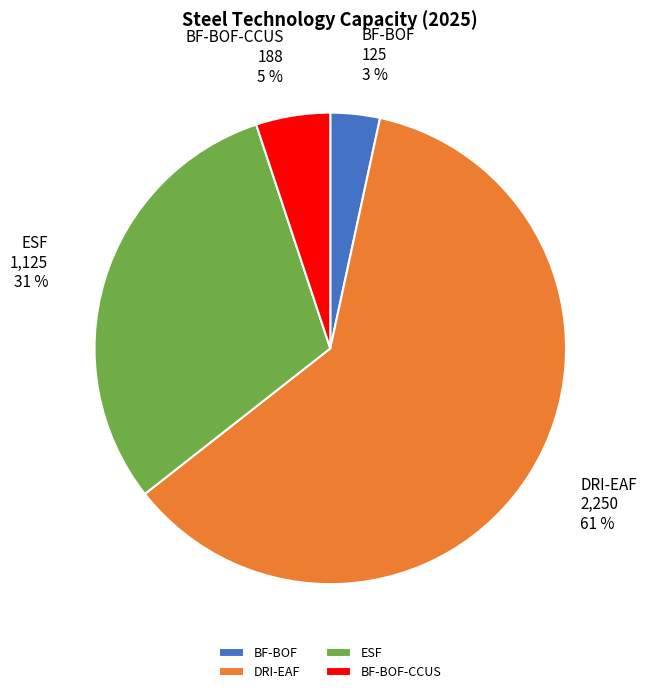

Which has a higher value, ESF or DRI-EAF?

DRI-EAF